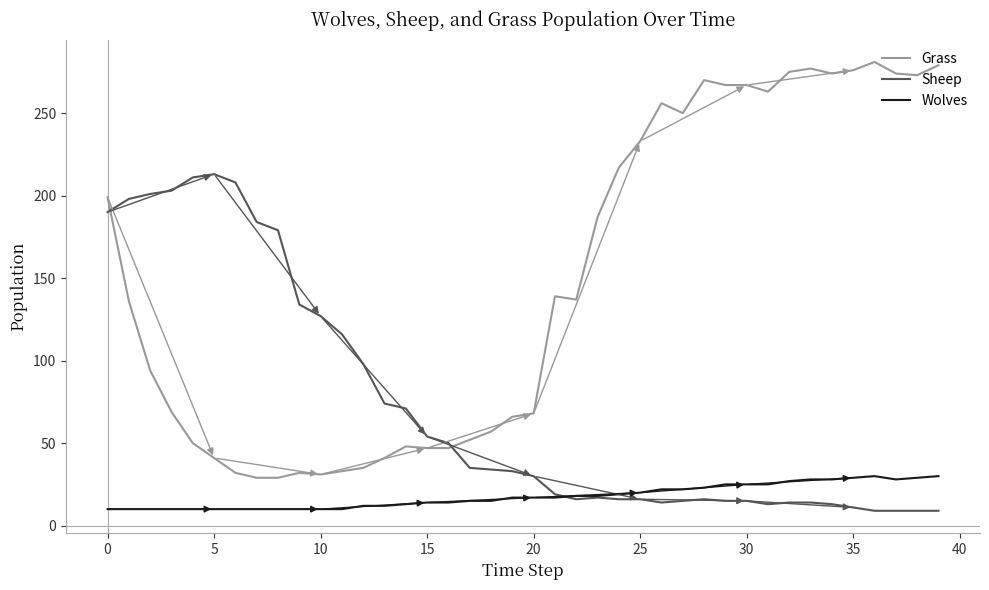

True or false: Grass and Sheep intersect in this chart.

True